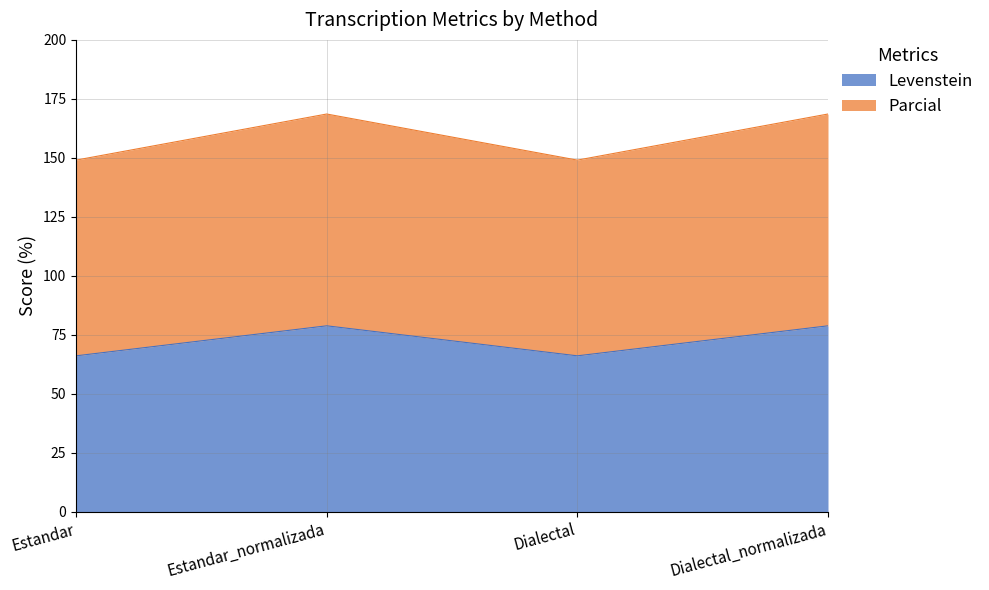

What is the label of the 3rd point from the right?

Estandar_normalizada